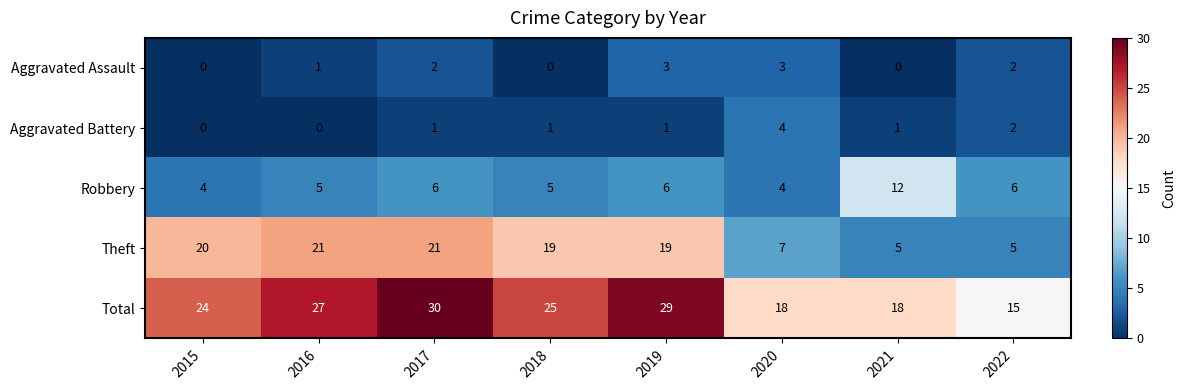

Rank the series by their maximum value, from lowest to highest.

Aggravated Assault, Aggravated Battery, Robbery, Theft, Total